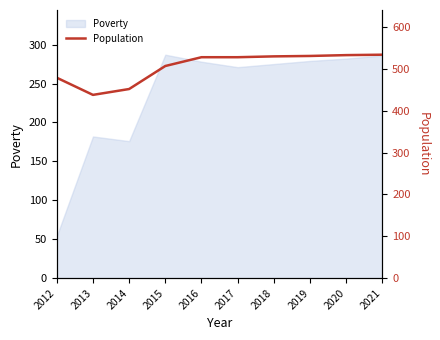

What is the maximum value for Poverty?

287